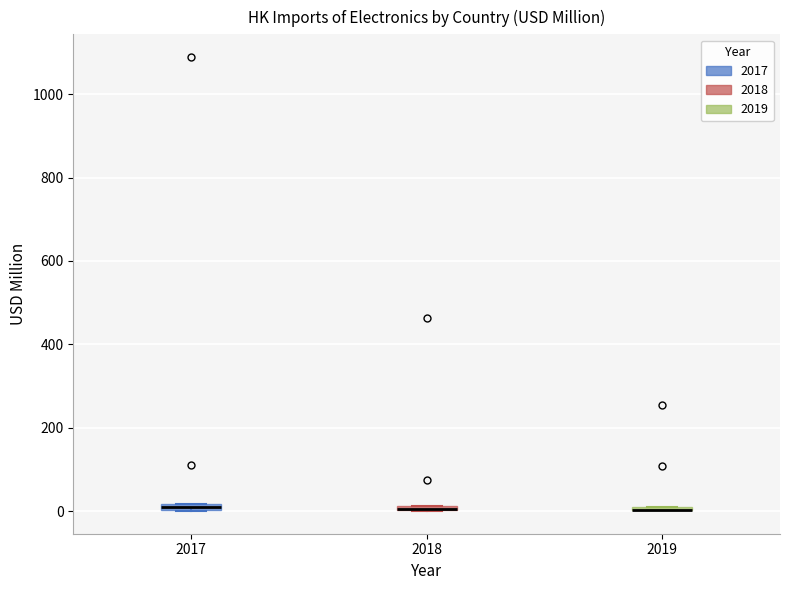

Where is the upper edge of the box at x = 2019 on the y-axis? The values are not printed on the chart, so give them approximately, as read against the axis.

20